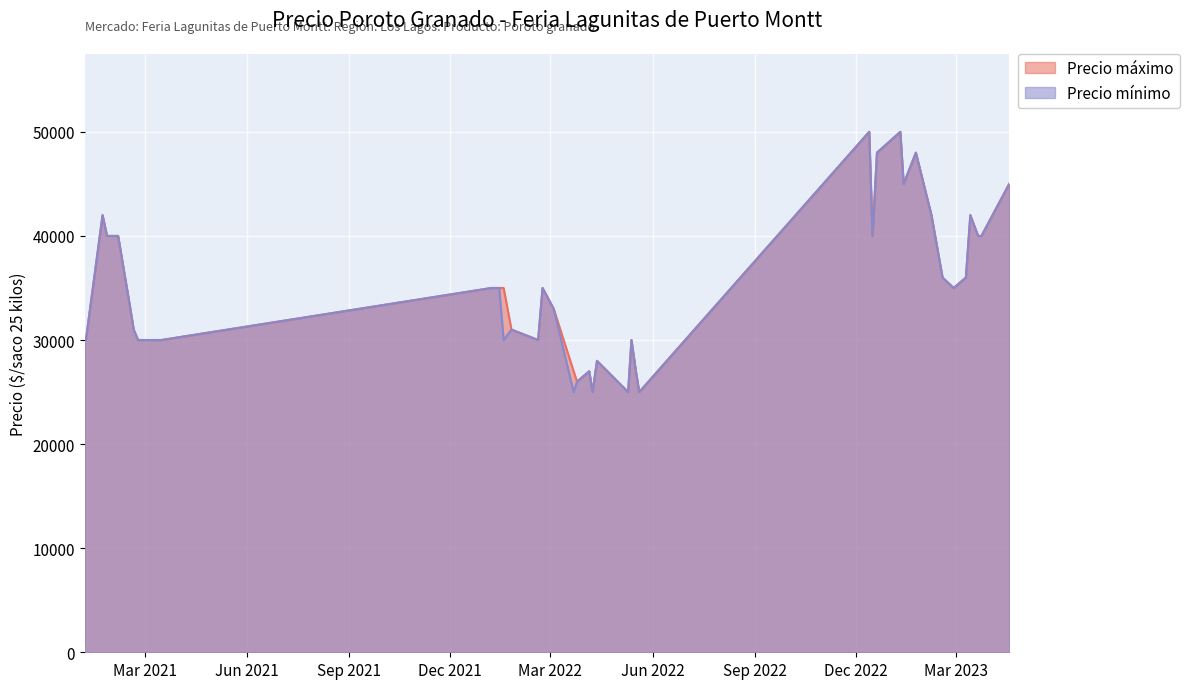

True or false: Precio mínimo and Precio máximo intersect in this chart.

False